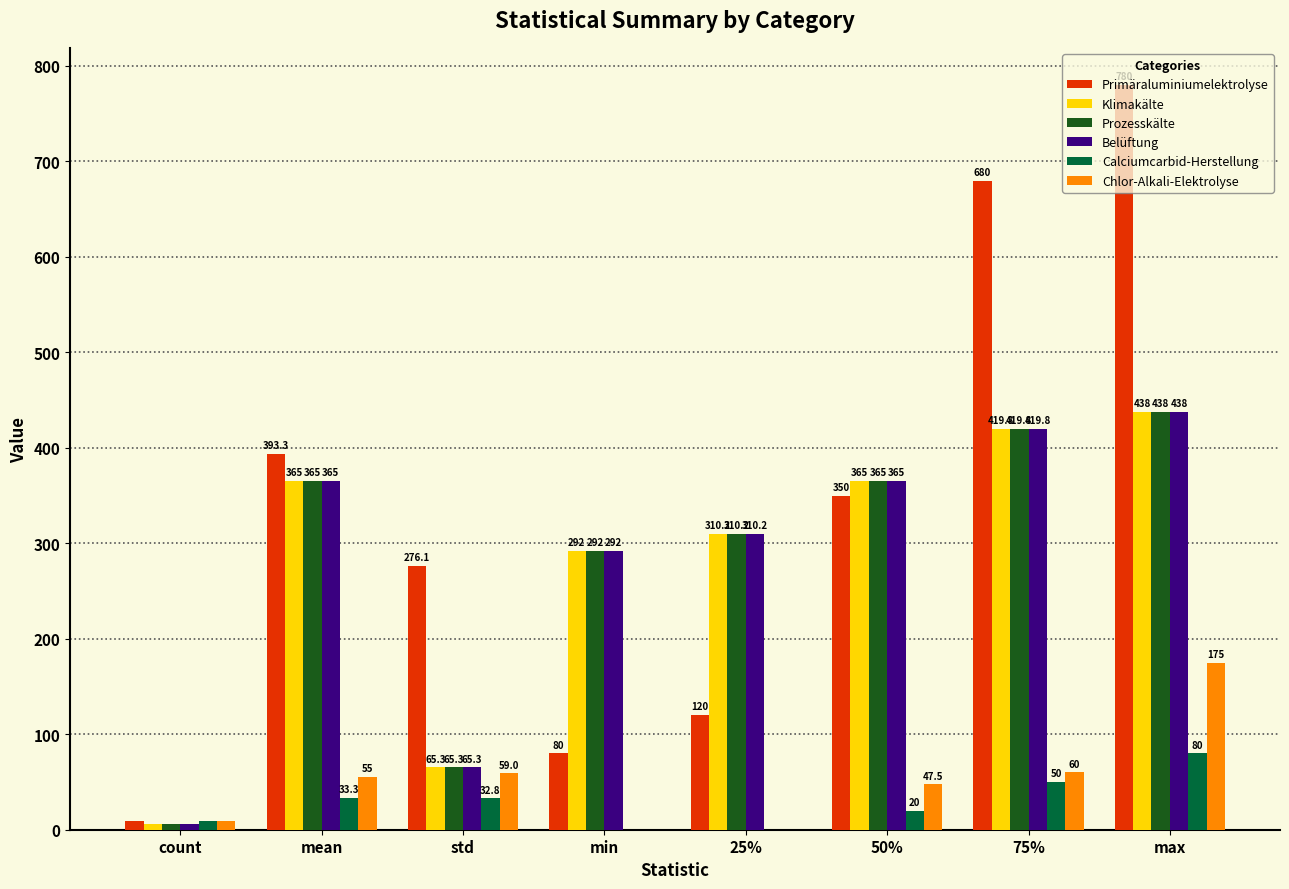

The value of Chlor-Alkali-Elektrolyse at min is 0.0. True or false?

True